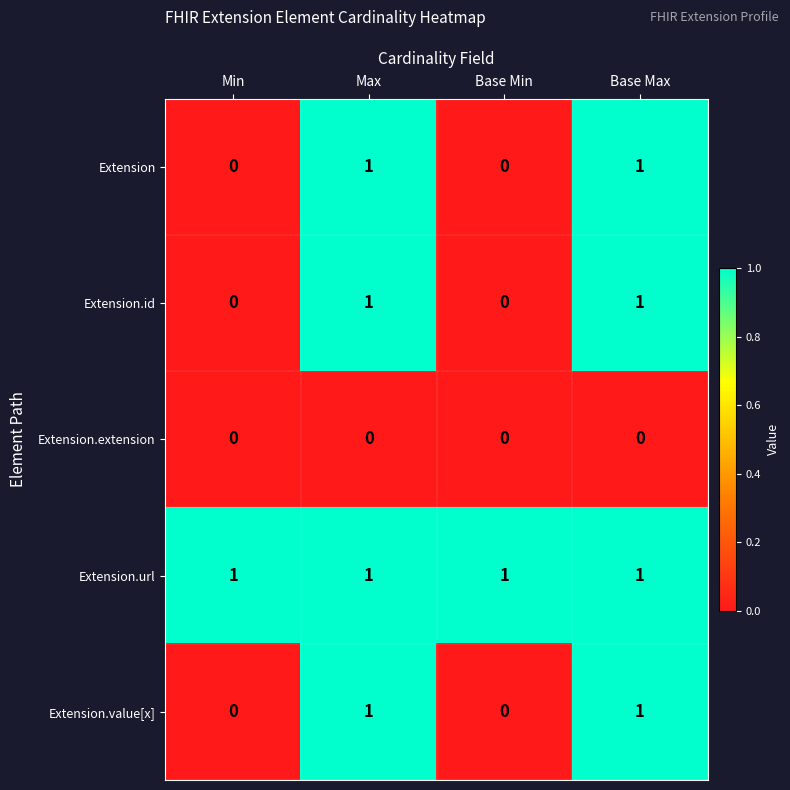

True or false: Extension.id has a value of 0 at Min.

True